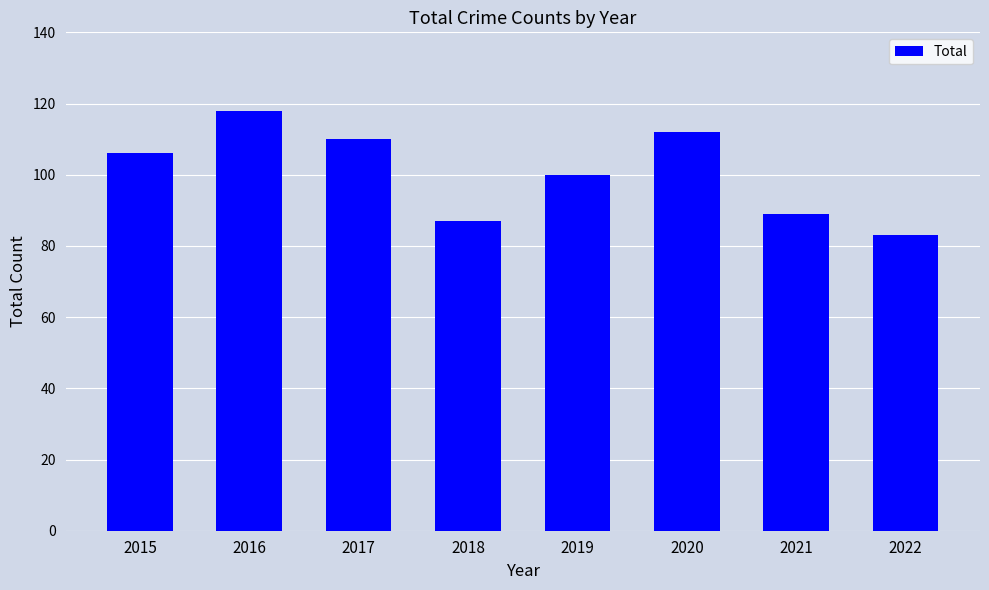

List the labels in order of value, smallest first.

2022, 2018, 2021, 2019, 2015, 2017, 2020, 2016